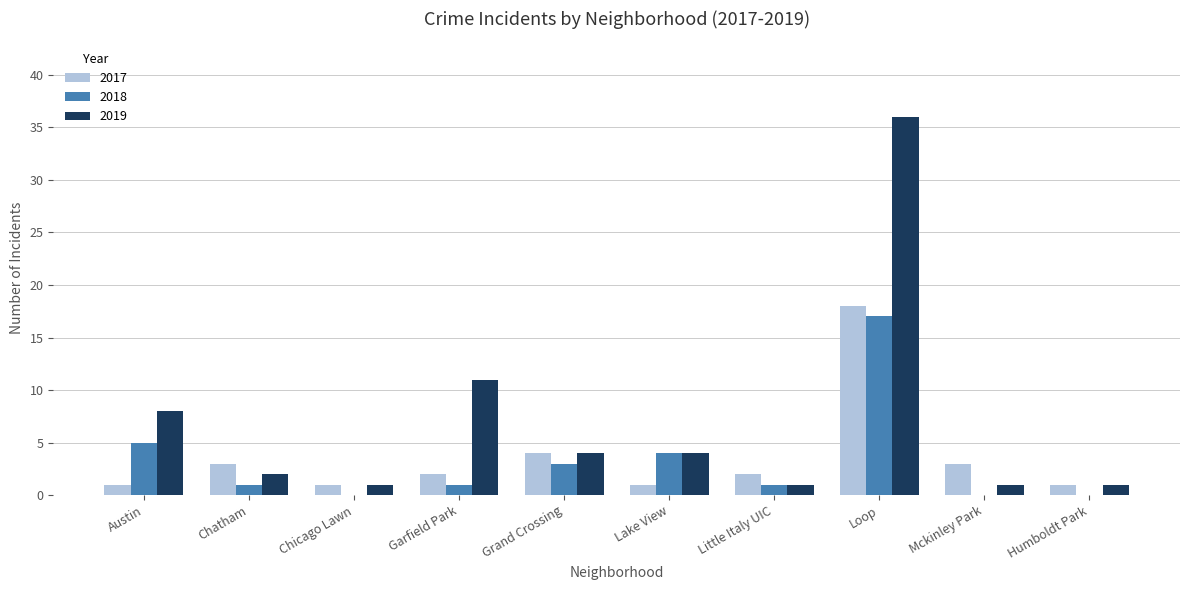

Is the value of 2018 at Austin greater than the value of 2019 at Chicago Lawn?

Yes